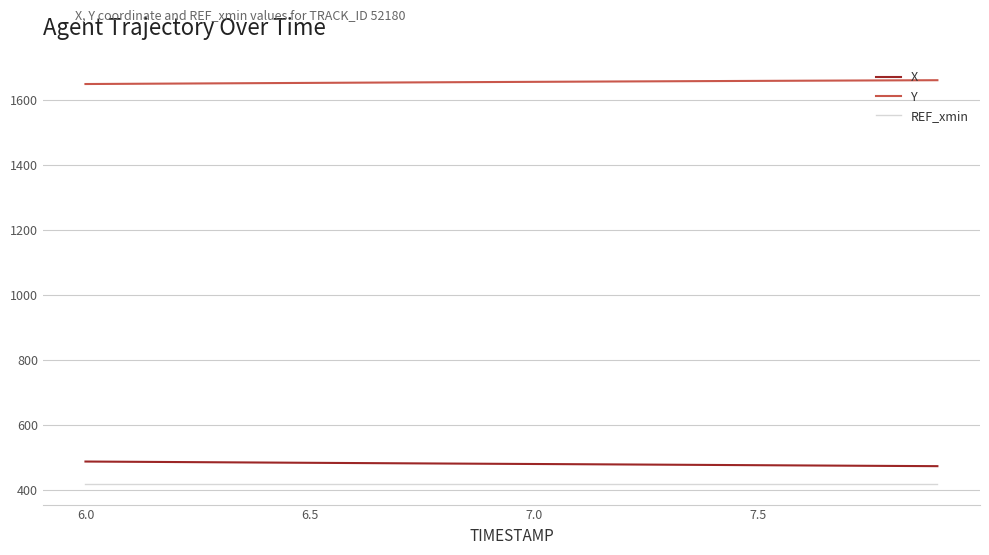

True or false: Y and X cross at least once.

False